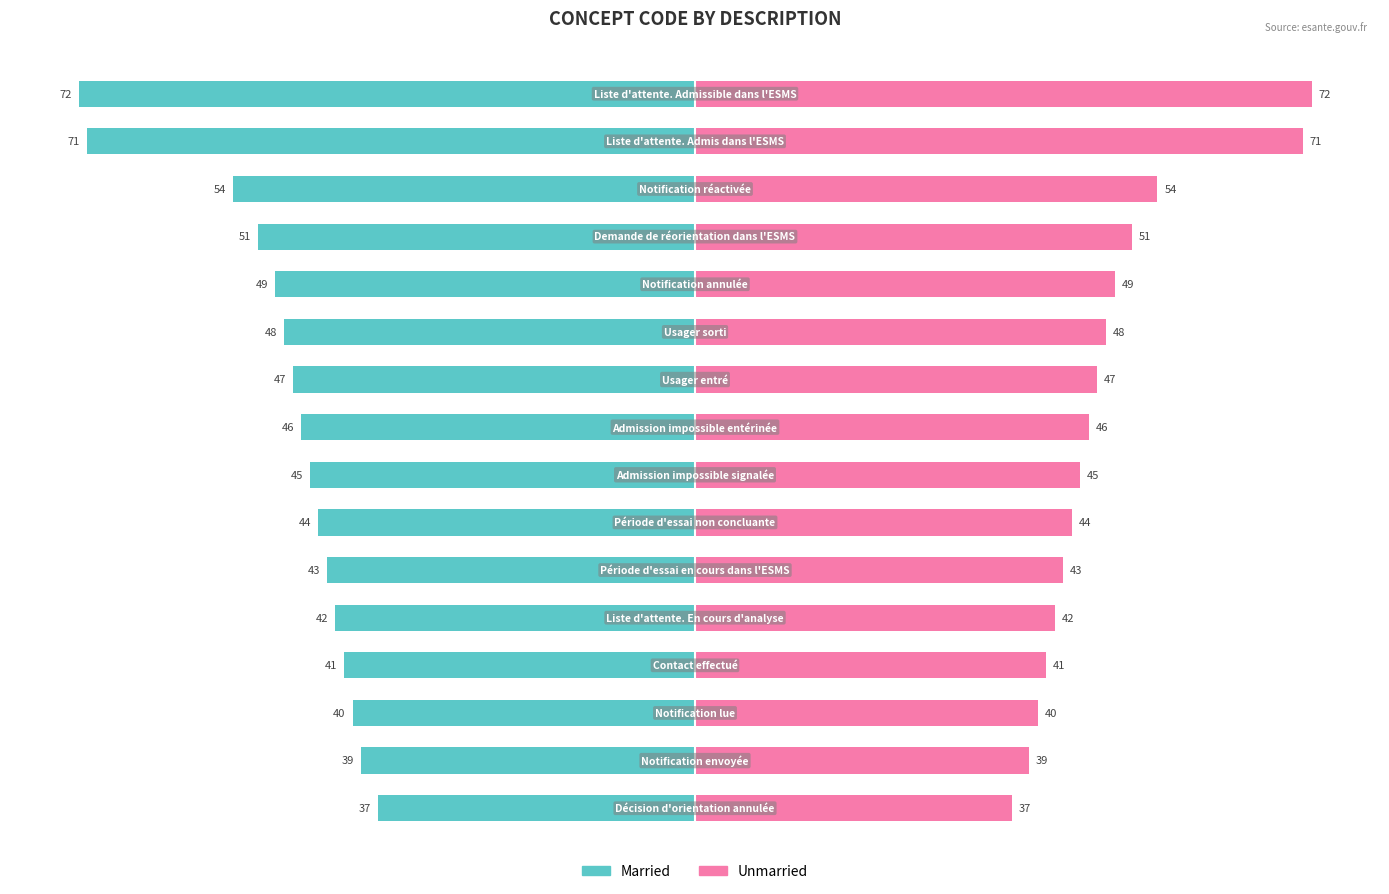

What is the difference between the maximum and second lowest values in the Unmarried series?

33